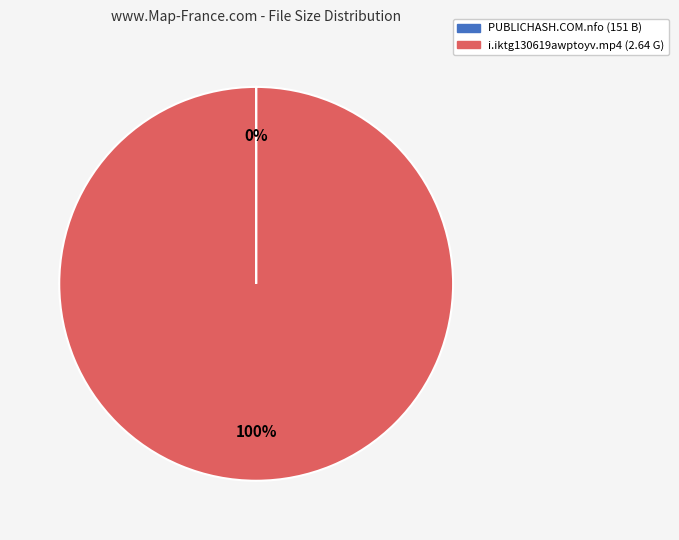

To the nearest percent, what is the difference between the largest and smallest slice percentages?

100%